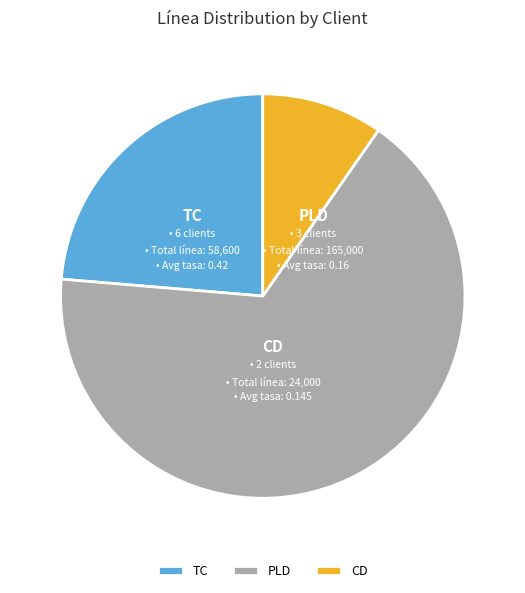

Is the sum of PLD and TC greater than half?

Yes